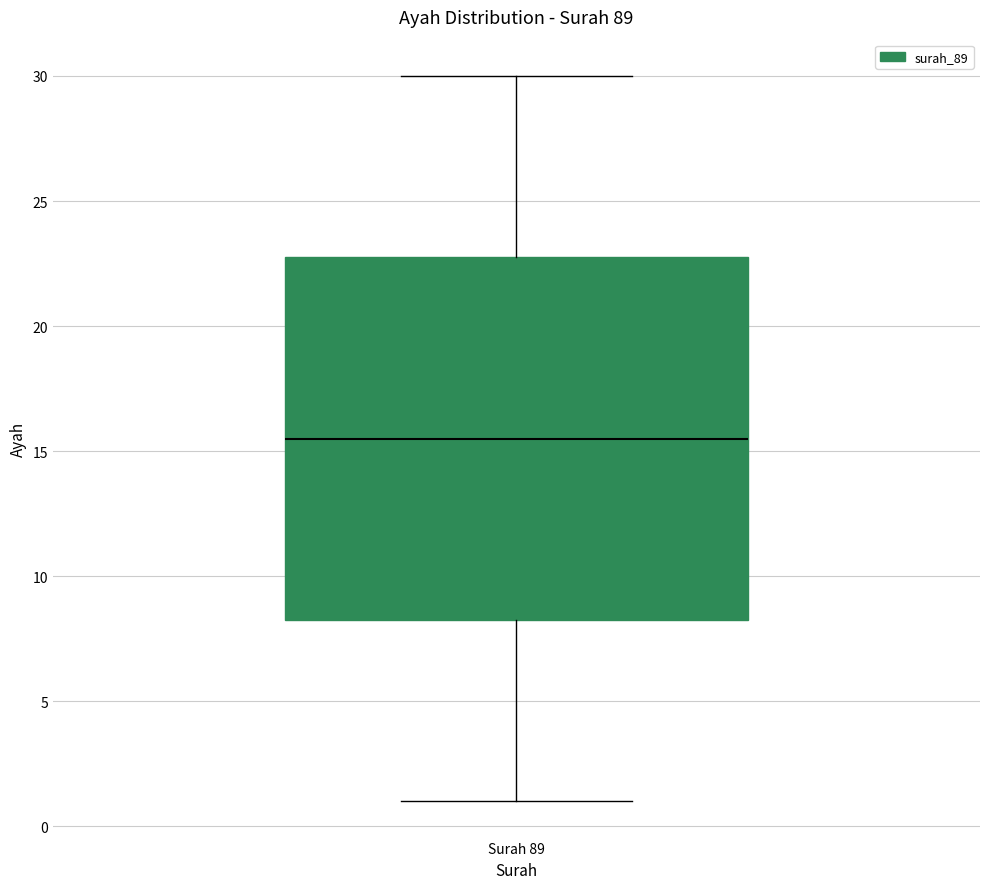

Transcribe this box plot: give where the median line is, the range the box spans, and where the two whiskers end, as read against the y-axis. The values are not printed on the chart, so give them approximately, as read against the axis.

median 15.5, box 8.5 to 23.0, whiskers 1.0 to 30.0